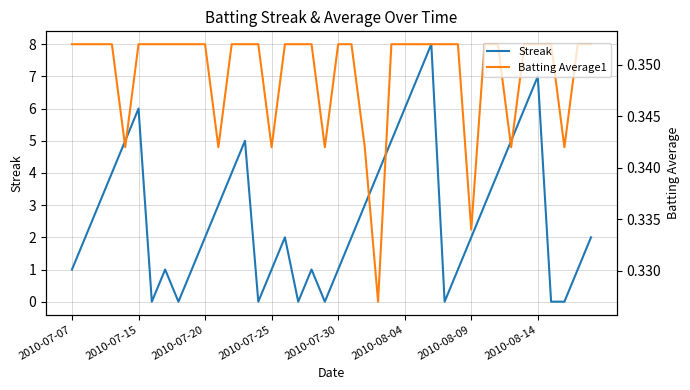

Read the Batting Average1 value at 2010-07-15.

0.4